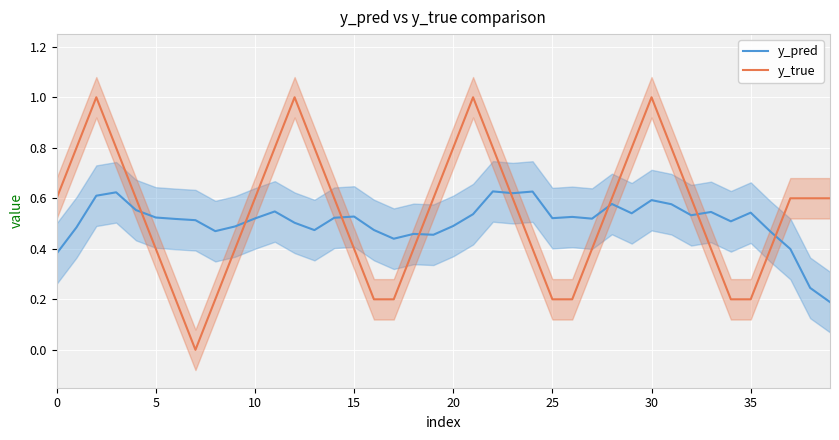

What is the value of the y_true point at the 29th from the left?

0.6